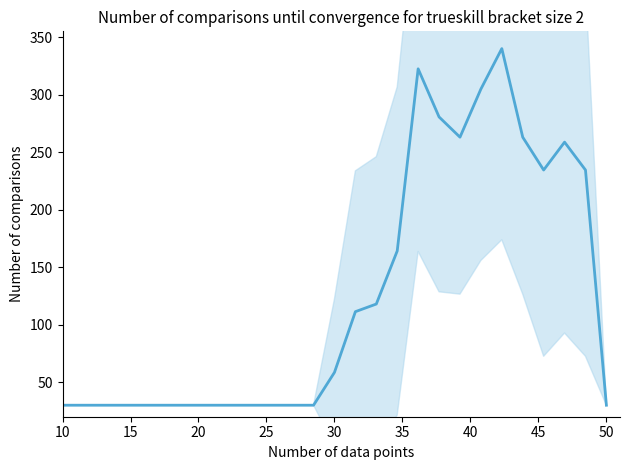

Is it true that the value at 21 is 187.2?

False